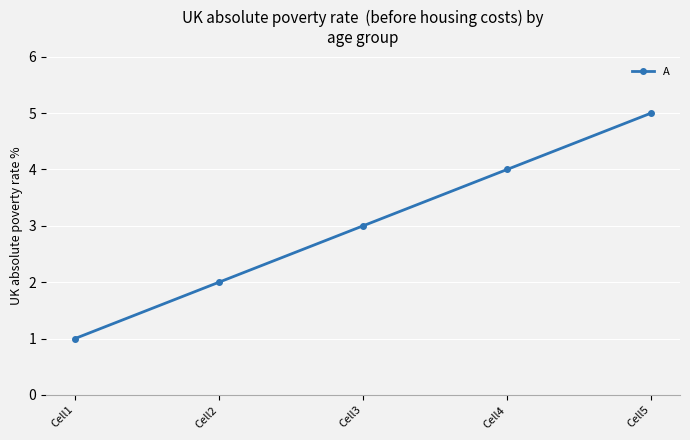

Which has a higher value, Cell3 or Cell1?

Cell3